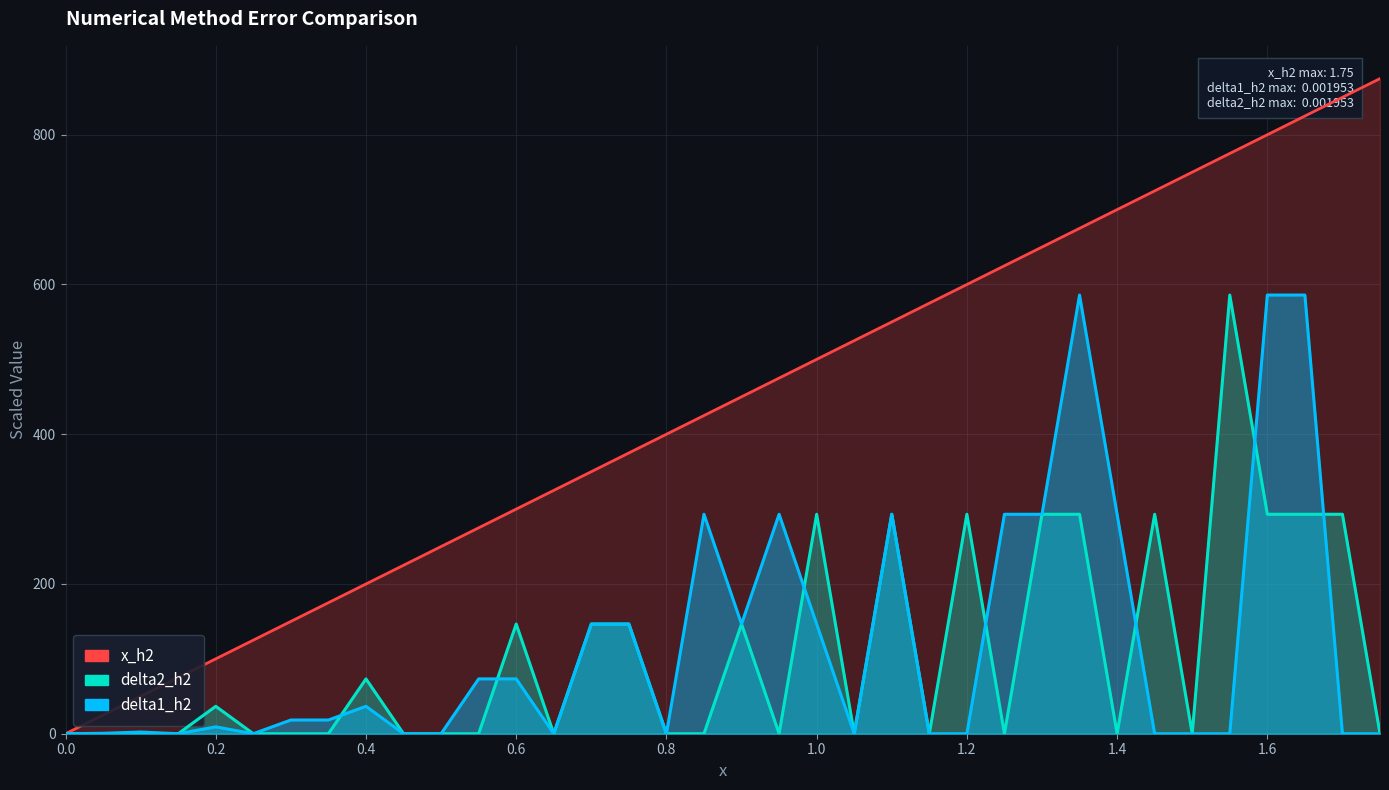

Rank the series at 1.2 from highest to lowest value.

x_h2, delta2_h2, delta1_h2